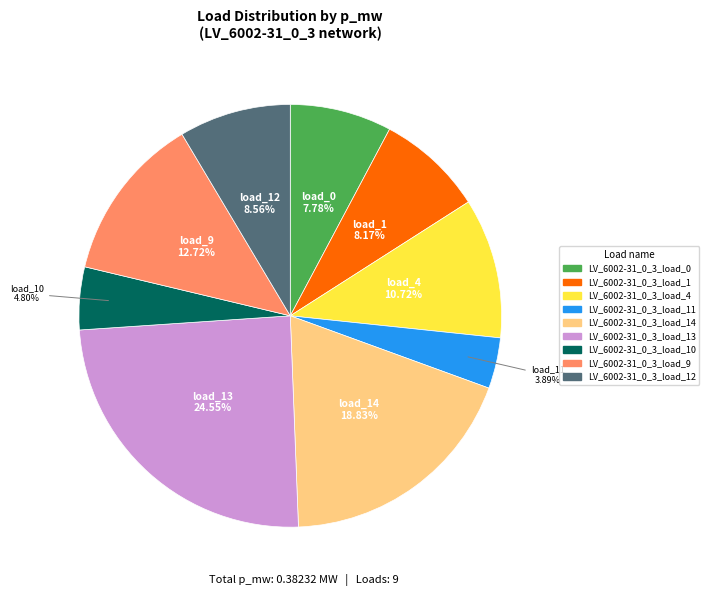

Does any single category account for the majority?

No